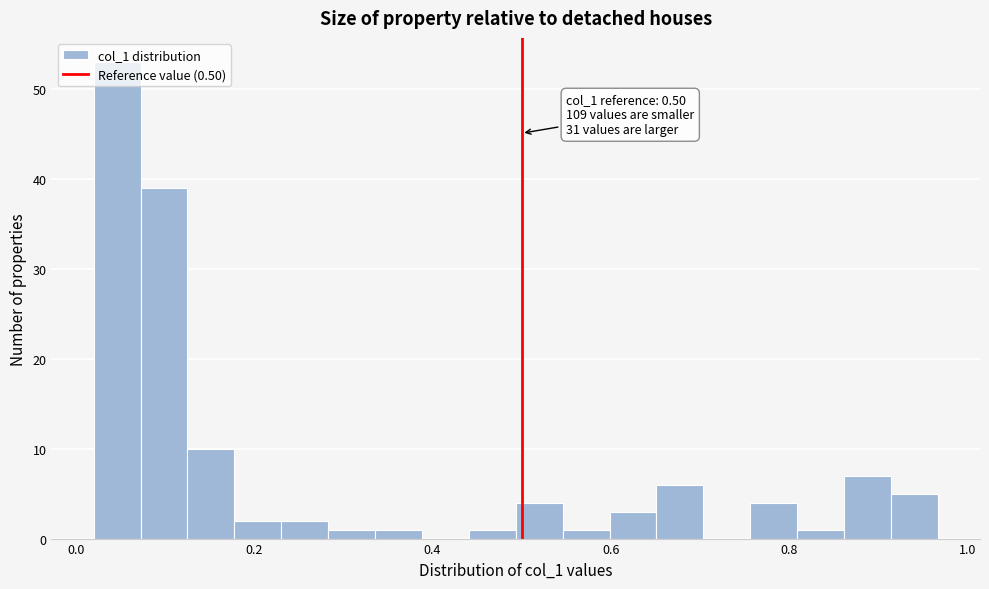

Read against the x-axis, roughly where is the centre of the tallest bar?

0.04